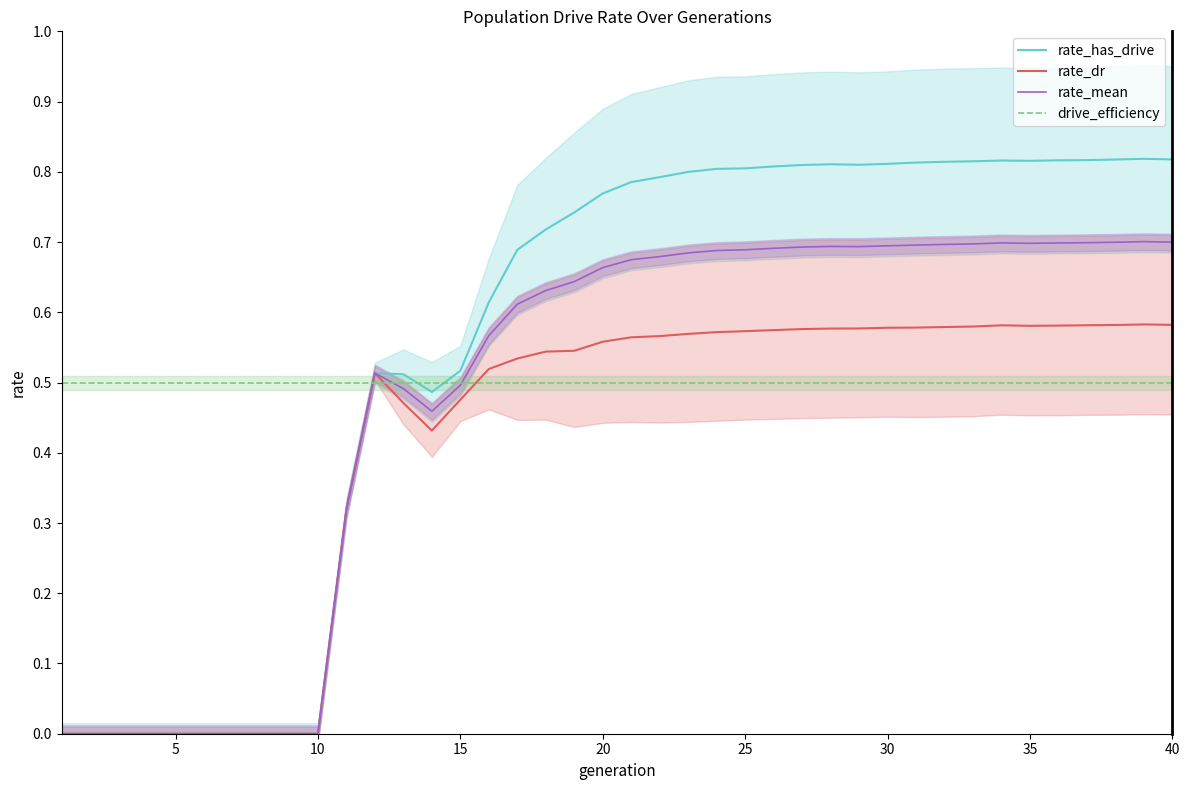

How many times do rate_mean and drive_efficiency cross each other?

3